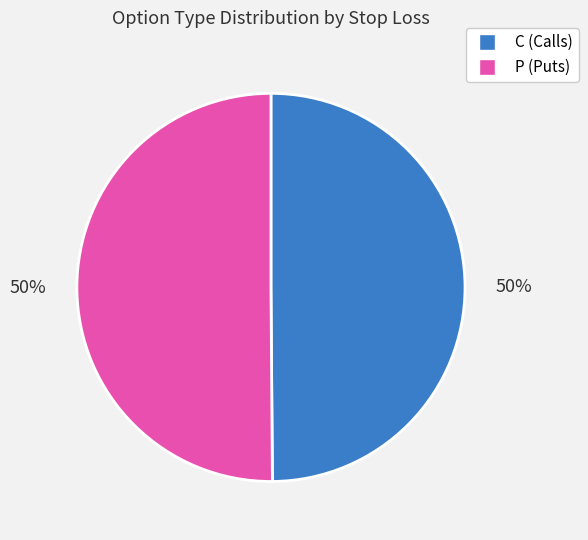

True or false: P accounts for 50% of the total.

True